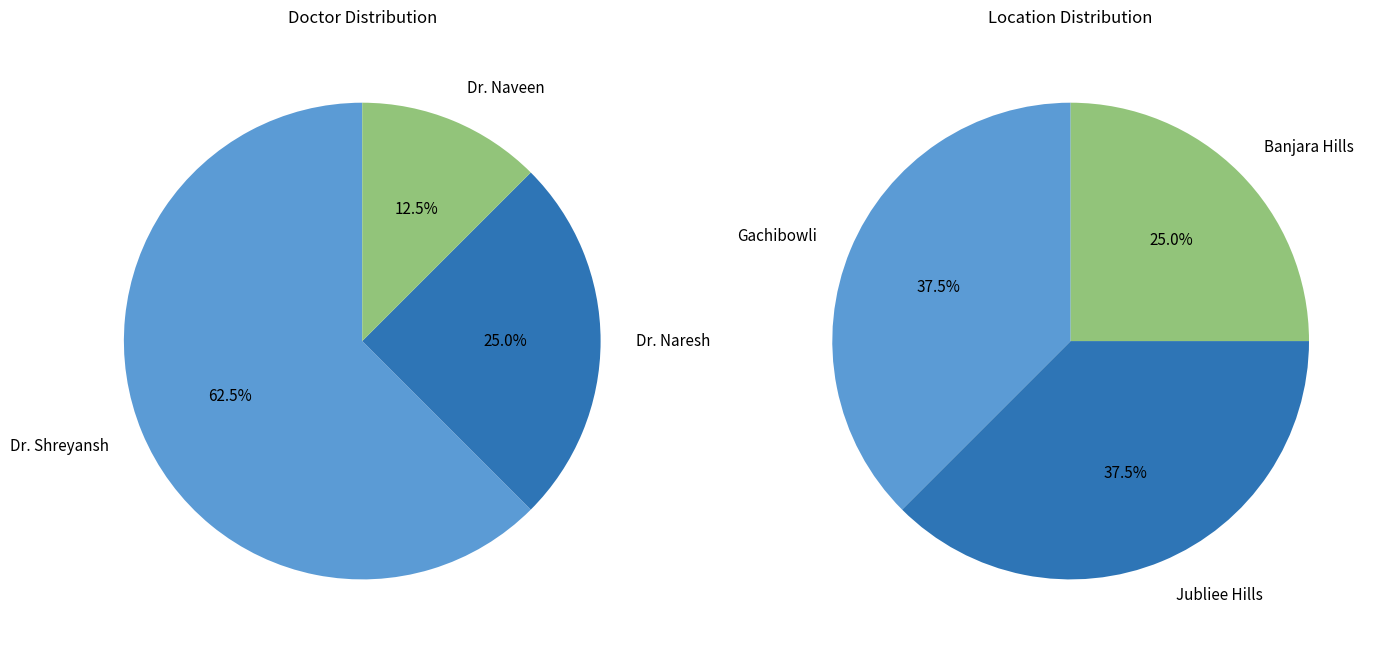

To the nearest percent, what is the average slice percentage?

33%